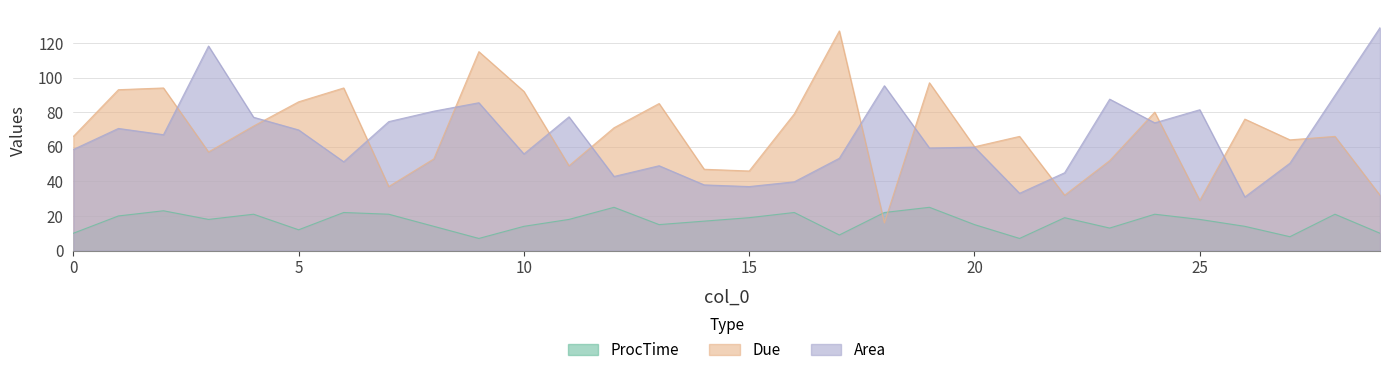

Reading left to right, extract all data points from this chart.

Area: 0=58.5	1=70.6	2=67.0	3=118.2	4=77.1	5=69.7	6=51.3	7=74.5	8=80.6	9=85.5	10=55.8	11=77.3	12=42.8	13=49.0	14=38.0	15=37.0	16=39.7	17=53.4	18=95.3	19=59.3	20=59.8	21=33.1	22=45.0	23=87.5	24=73.8	25=81.4	26=31.0	27=50.5	28=89.7	29=128.9
Due: 0=66.0	1=93.0	2=94.0	3=57.0	4=72.0	5=86.0	6=94.0	7=37.0	8=53.0	9=115.0	10=92.0	11=49.0	12=71.0	13=85.0	14=47.0	15=46.0	16=79.0	17=127.0	18=16.0	19=97.0	20=60.0	21=66.0	22=32.0	23=52.0	24=80.0	25=29.0	26=76.0	27=64.0	28=66.0	29=32.0
ProcTime: 0=10.0	1=20.0	2=23.0	3=18.0	4=21.0	5=12.0	6=22.0	7=21.0	8=14.0	9=7.0	10=14.0	11=18.0	12=25.0	13=15.0	14=17.0	15=19.0	16=22.0	17=9.0	18=22.0	19=25.0	20=15.0	21=7.0	22=19.0	23=13.0	24=21.0	25=18.0	26=14.0	27=8.0	28=21.0	29=10.0